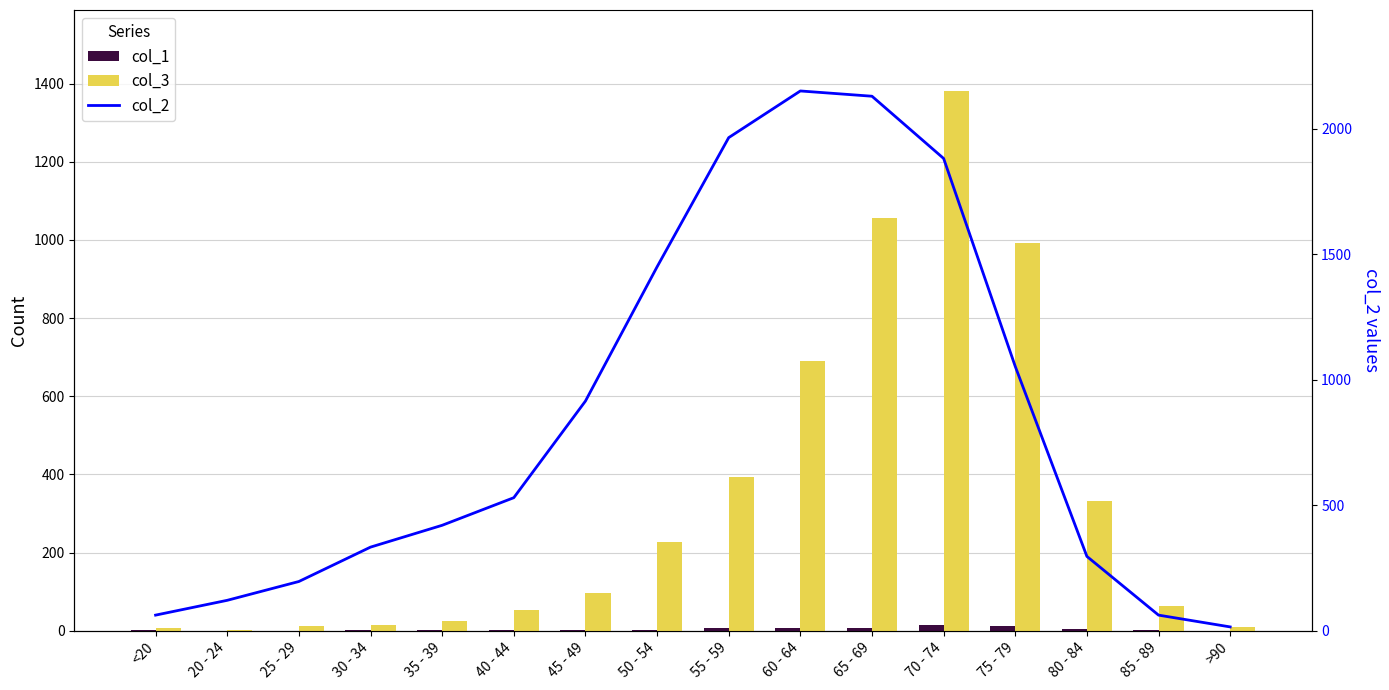

What is the sum of all col_3 values?

5357